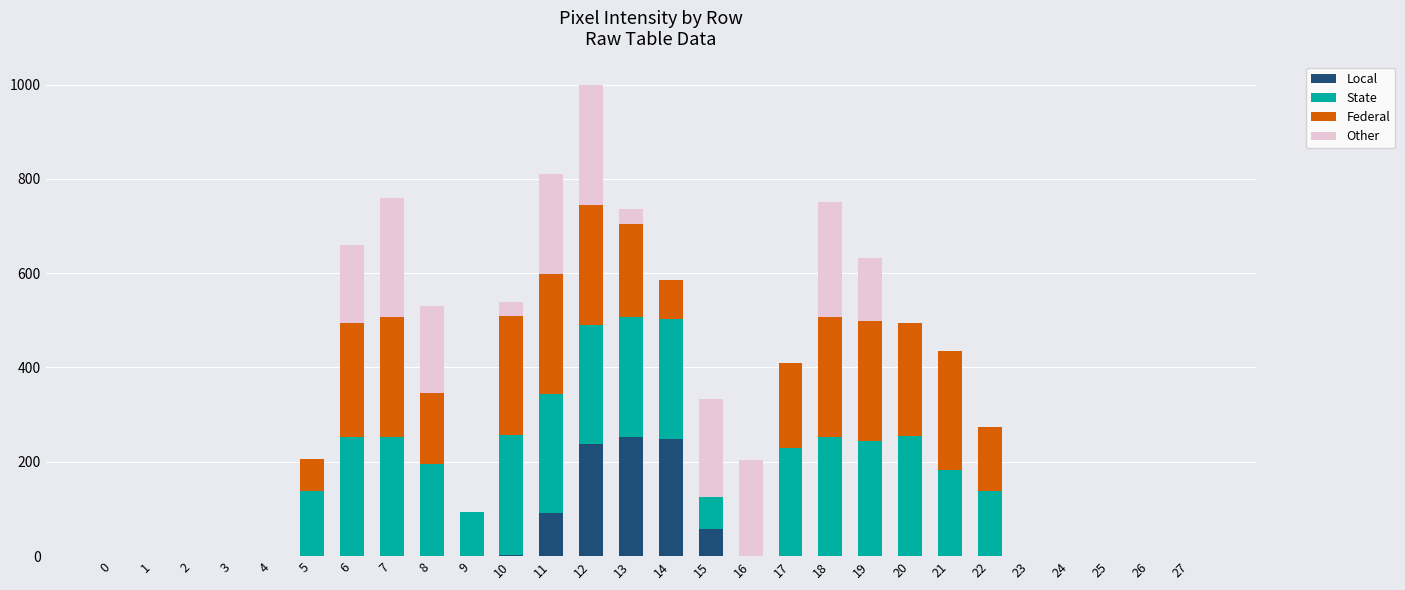

Count the number of categories in the chart.

28